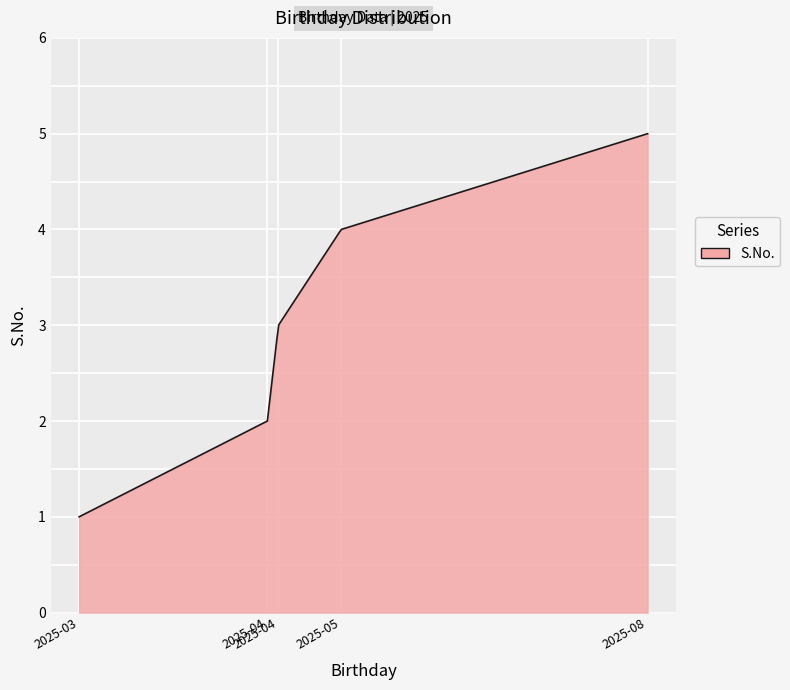

What is the minimum value shown in the chart?

1.0